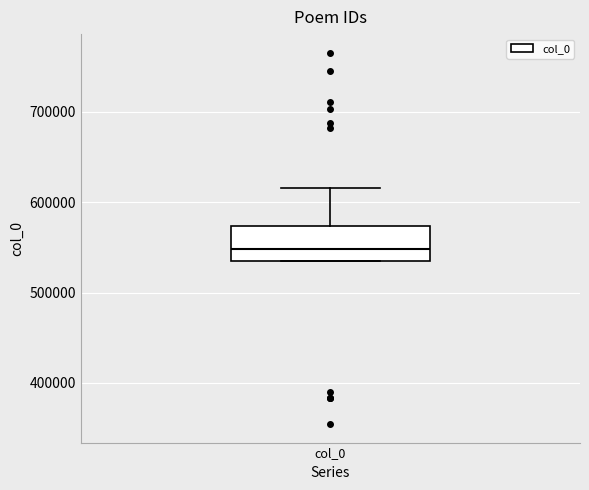

Transcribe this box plot: give where the median line is, the range the box spans, and where the two whiskers end, as read against the y-axis. The values are not printed on the chart, so give them approximately, as read against the axis.

median 550000, box 540000 to 570000, whiskers 540000 to 620000